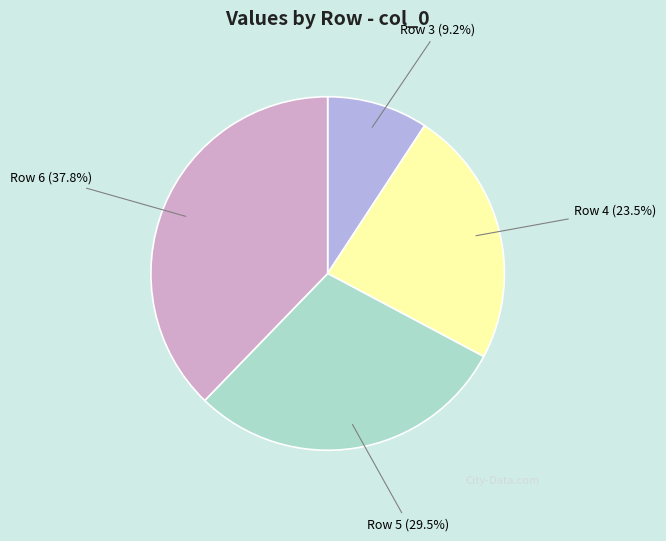

To the nearest percent, what is the difference between the largest and smallest slice percentages?

29%